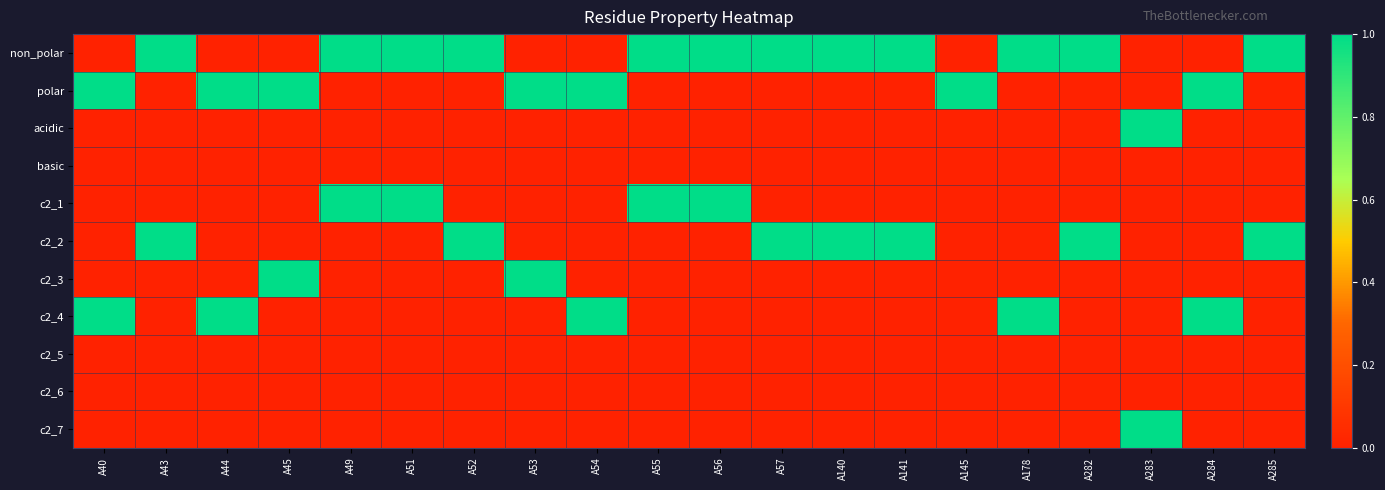

Which series has the widest spread of values?

non_polar